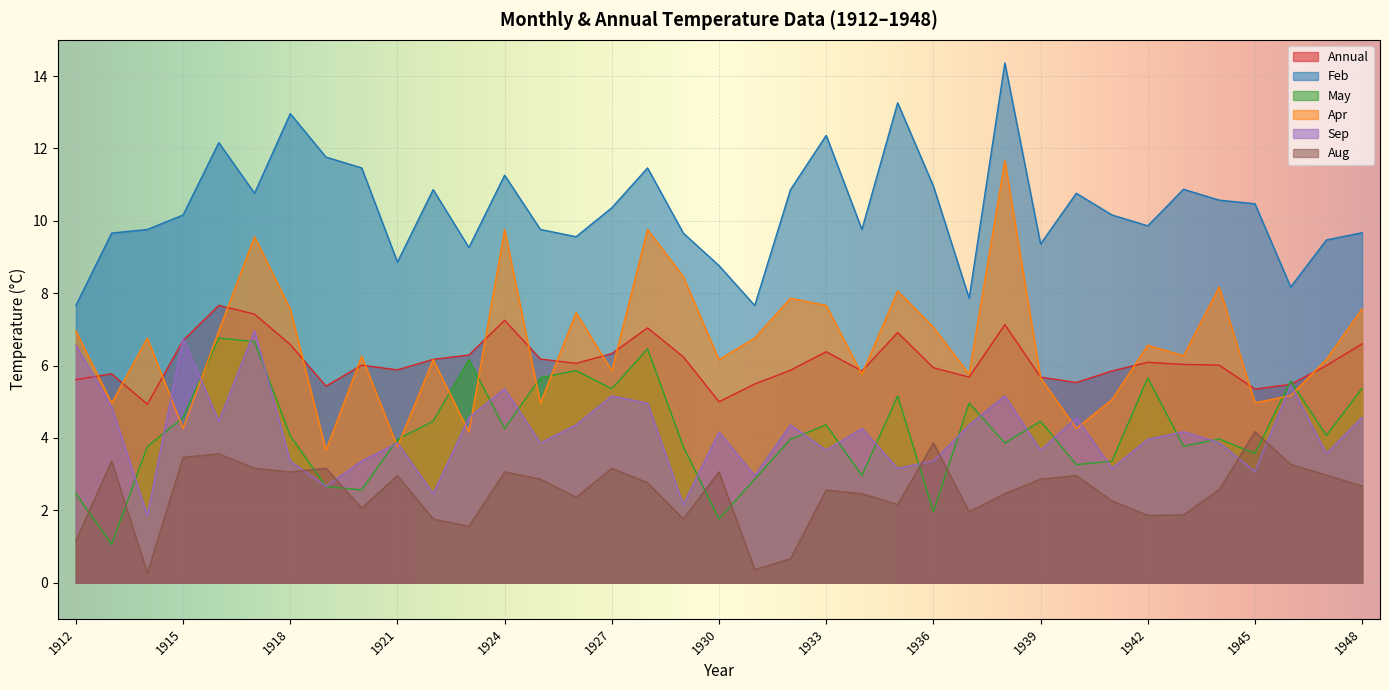

At how many categories does at least one series exceed 12?

5